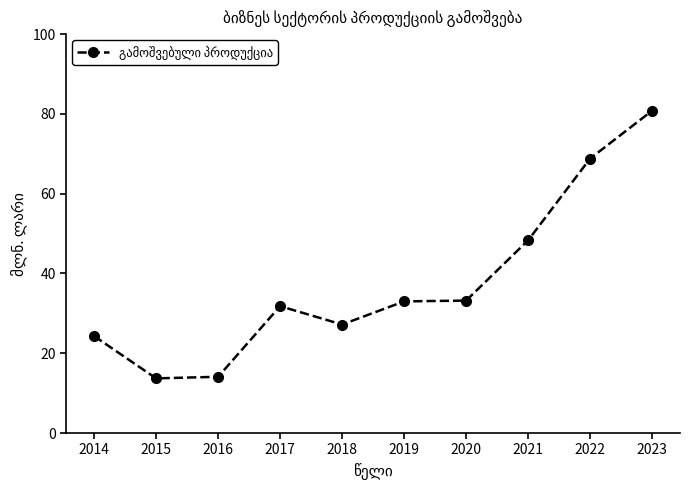

True or false: the data has more than 0 interior local peaks.

True